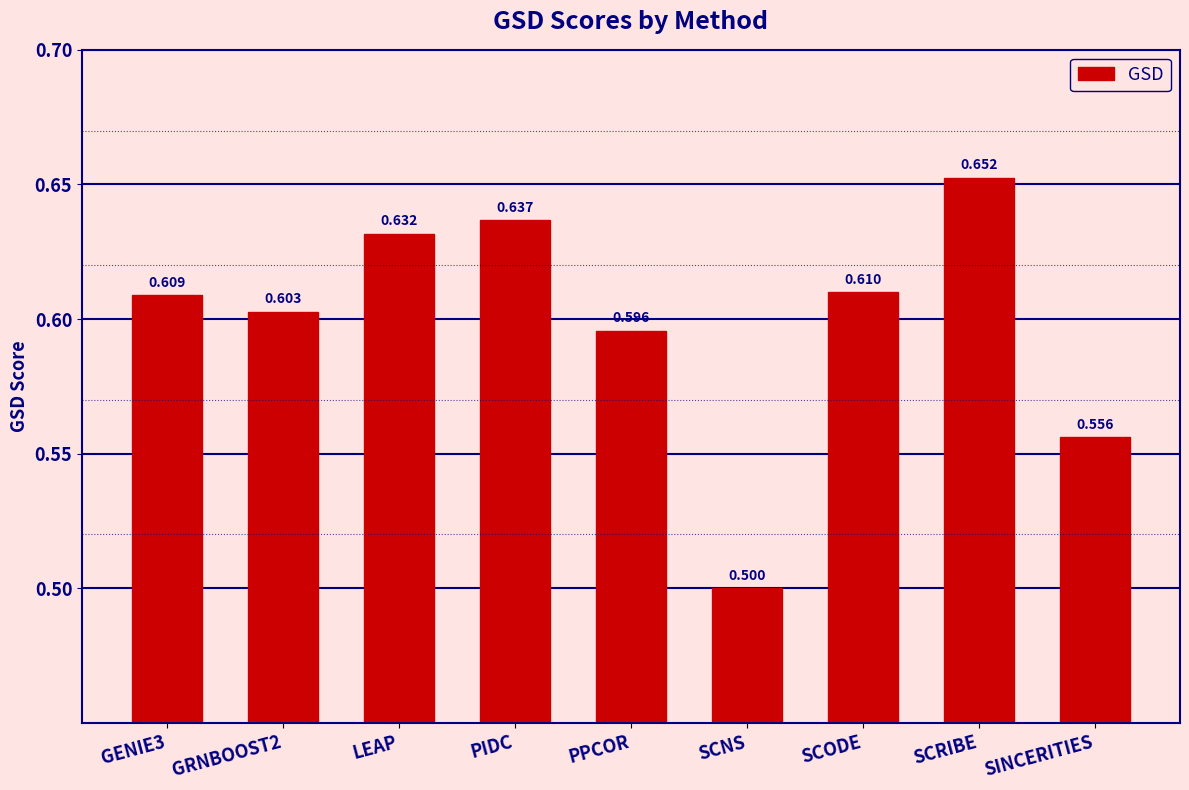

At which category does the chart reach its peak across all series?

SCRIBE